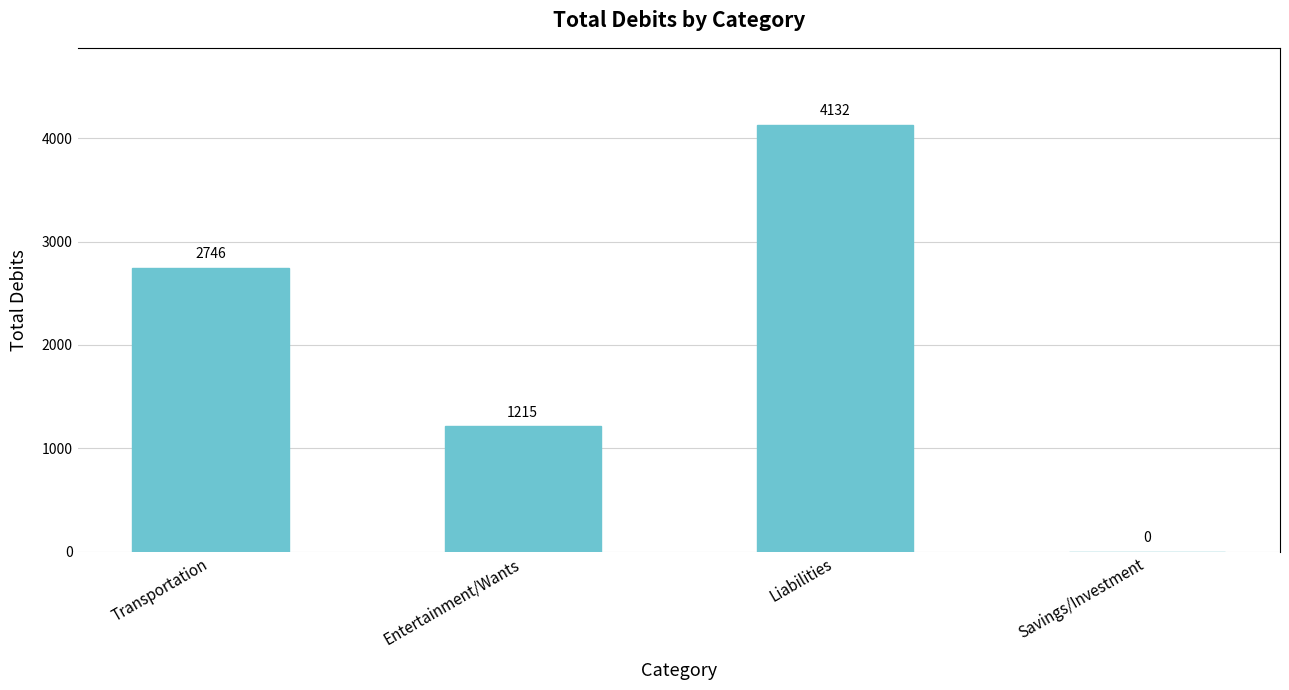

At which category does the chart reach its peak across all series?

Liabilities